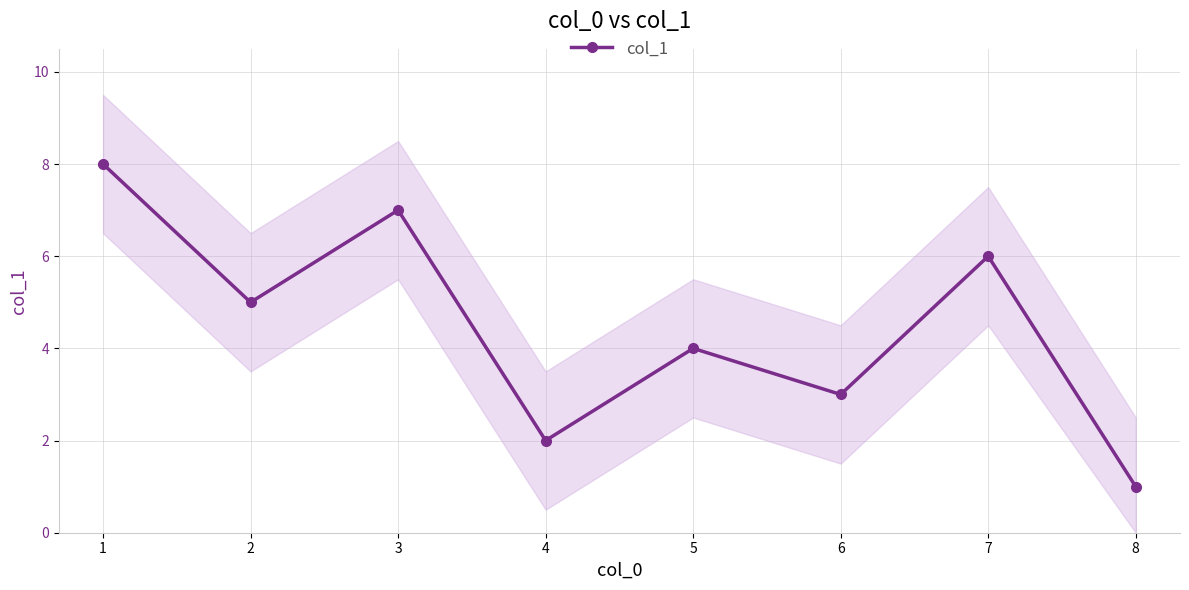

Does the chart display data point markers on the line(s)?

Yes